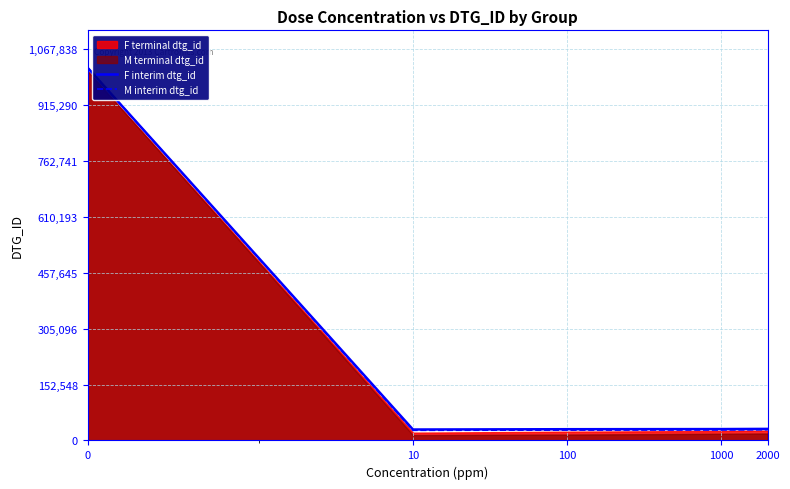

What is the value of the F interim dtg_id point at the 4th from the left?

31033